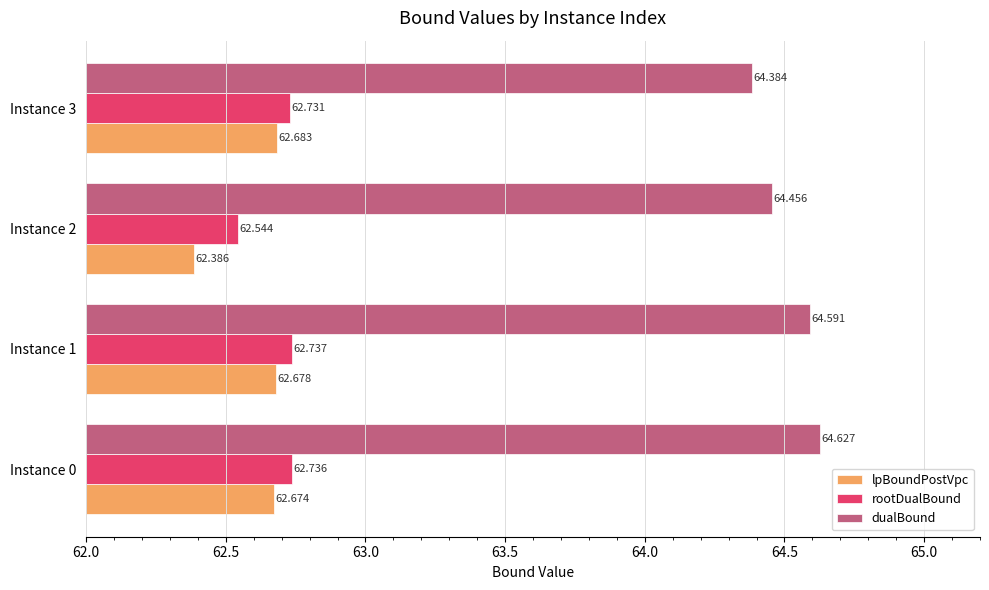

What is the greatest value displayed?

64.6